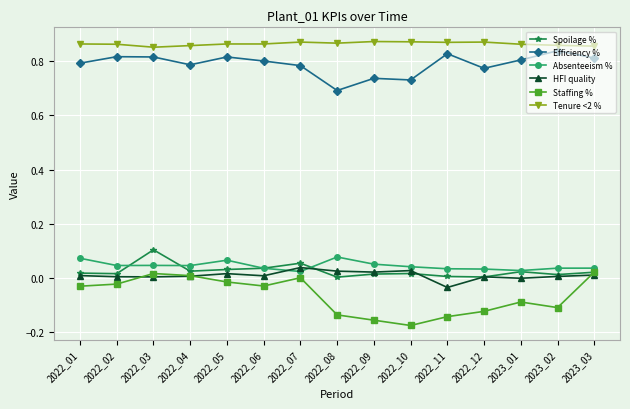

Between 2022_07 and 2022_10, which series saw the biggest shift?

Staffing %